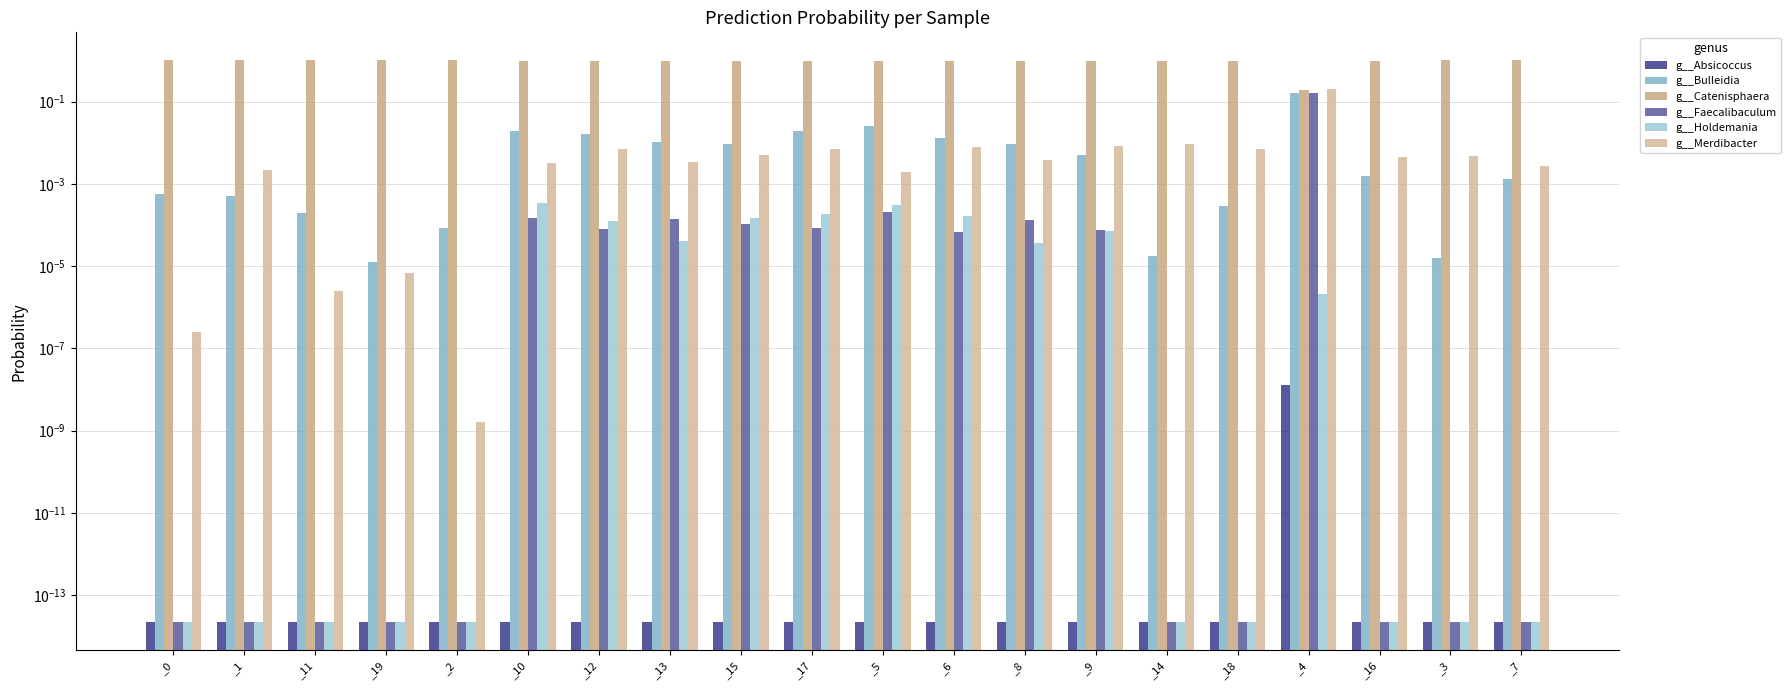

Reading right to left, list all the values displayed in this chart.

g__Absicoccus: _7=0.0	_3=0.0	_16=0.0	_4=0.0	_18=0.0	_14=0.0	_9=0.0	_8=0.0	_6=0.0	_5=0.0	_17=0.0	_15=0.0	_13=0.0	_12=0.0	_10=0.0	_2=0.0	_19=0.0	_11=0.0	_1=0.0	_0=0.0
g__Bulleidia: _7=0.0	_3=0.0	_16=0.0	_4=0.2	_18=0.0	_14=0.0	_9=0.0	_8=0.0	_6=0.0	_5=0.0	_17=0.0	_15=0.0	_13=0.0	_12=0.0	_10=0.0	_2=0.0	_19=0.0	_11=0.0	_1=0.0	_0=0.0
g__Catenisphaera: _7=1.0	_3=1.0	_16=1.0	_4=0.2	_18=1.0	_14=1.0	_9=1.0	_8=1.0	_6=1.0	_5=1.0	_17=1.0	_15=1.0	_13=1.0	_12=1.0	_10=1.0	_2=1.0	_19=1.0	_11=1.0	_1=1.0	_0=1.0
g__Faecalibaculum: _7=0.0	_3=0.0	_16=0.0	_4=0.2	_18=0.0	_14=0.0	_9=0.0	_8=0.0	_6=0.0	_5=0.0	_17=0.0	_15=0.0	_13=0.0	_12=0.0	_10=0.0	_2=0.0	_19=0.0	_11=0.0	_1=0.0	_0=0.0
g__Holdemania: _7=0.0	_3=0.0	_16=0.0	_4=0.0	_18=0.0	_14=0.0	_9=0.0	_8=0.0	_6=0.0	_5=0.0	_17=0.0	_15=0.0	_13=0.0	_12=0.0	_10=0.0	_2=0.0	_19=0.0	_11=0.0	_1=0.0	_0=0.0
g__Merdibacter: _7=0.0	_3=0.0	_16=0.0	_4=0.2	_18=0.0	_14=0.0	_9=0.0	_8=0.0	_6=0.0	_5=0.0	_17=0.0	_15=0.0	_13=0.0	_12=0.0	_10=0.0	_2=0.0	_19=0.0	_11=0.0	_1=0.0	_0=0.0